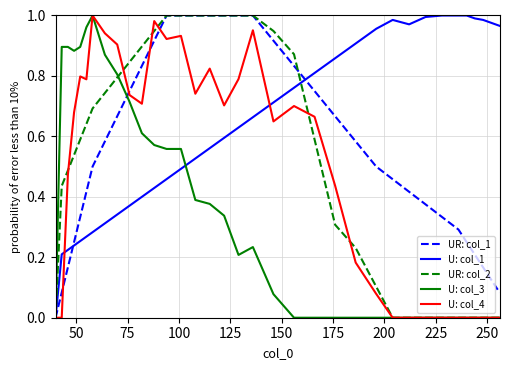

Which series has the largest total across all categories?

U: col_1